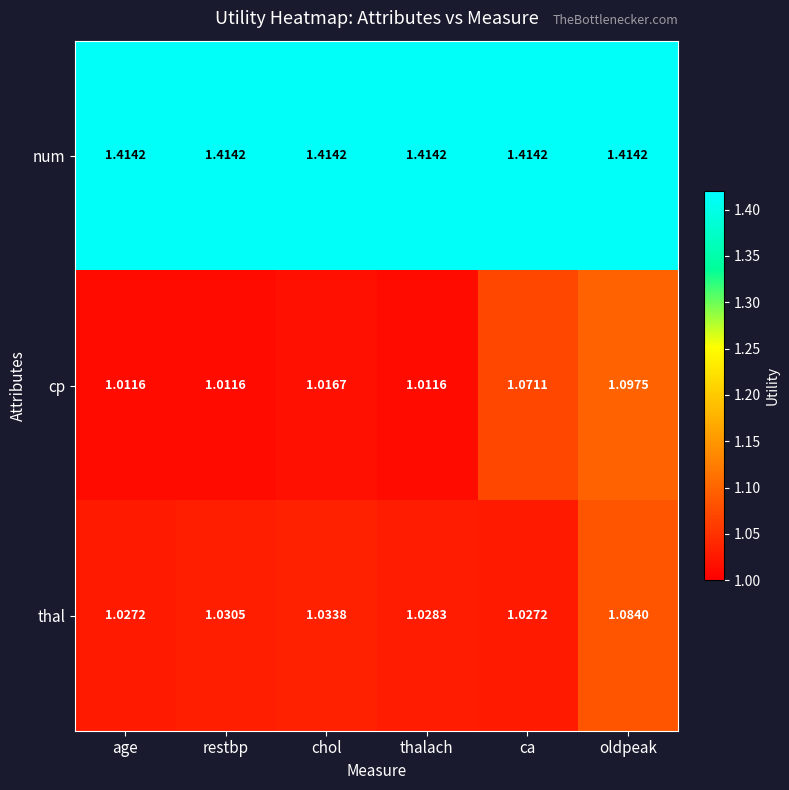

Which series has the largest range (max minus min)?

cp